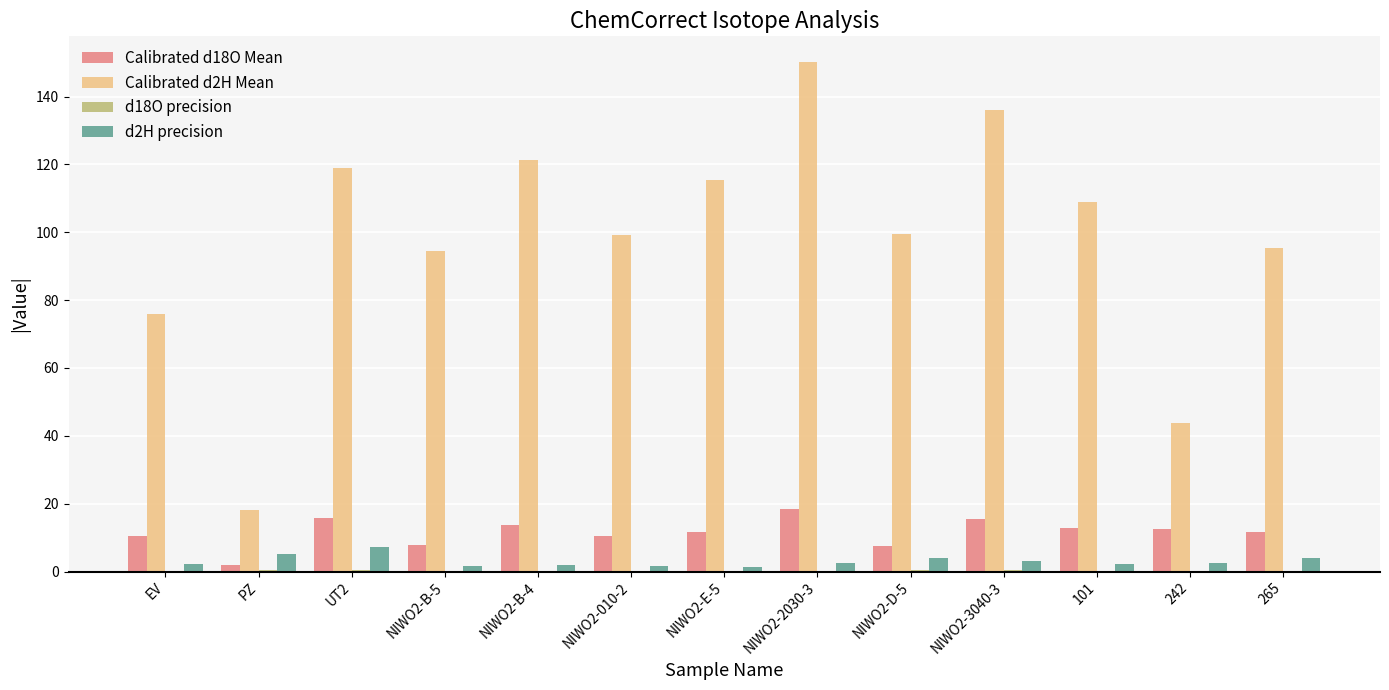

The d2H precision series shows 1.3 at NIWO2-E-5. True or false?

True